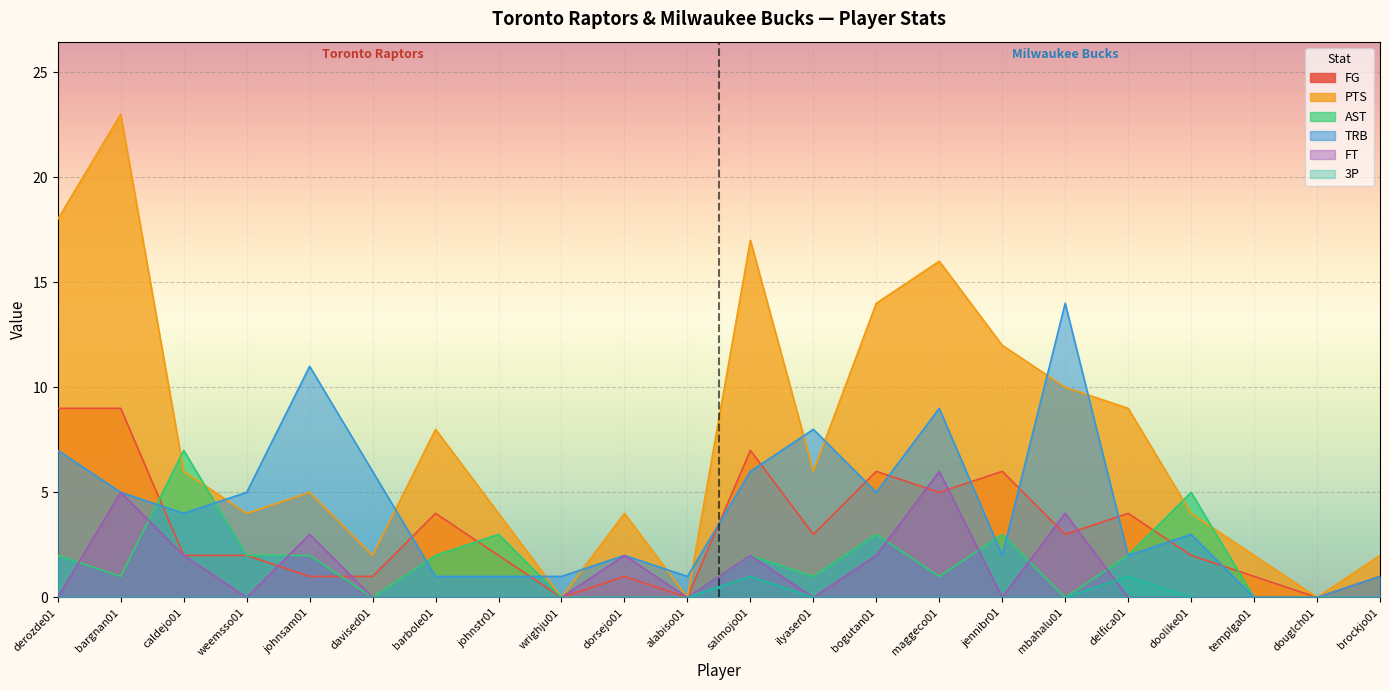

The PTS series shows 2 at brockjo01. True or false?

True